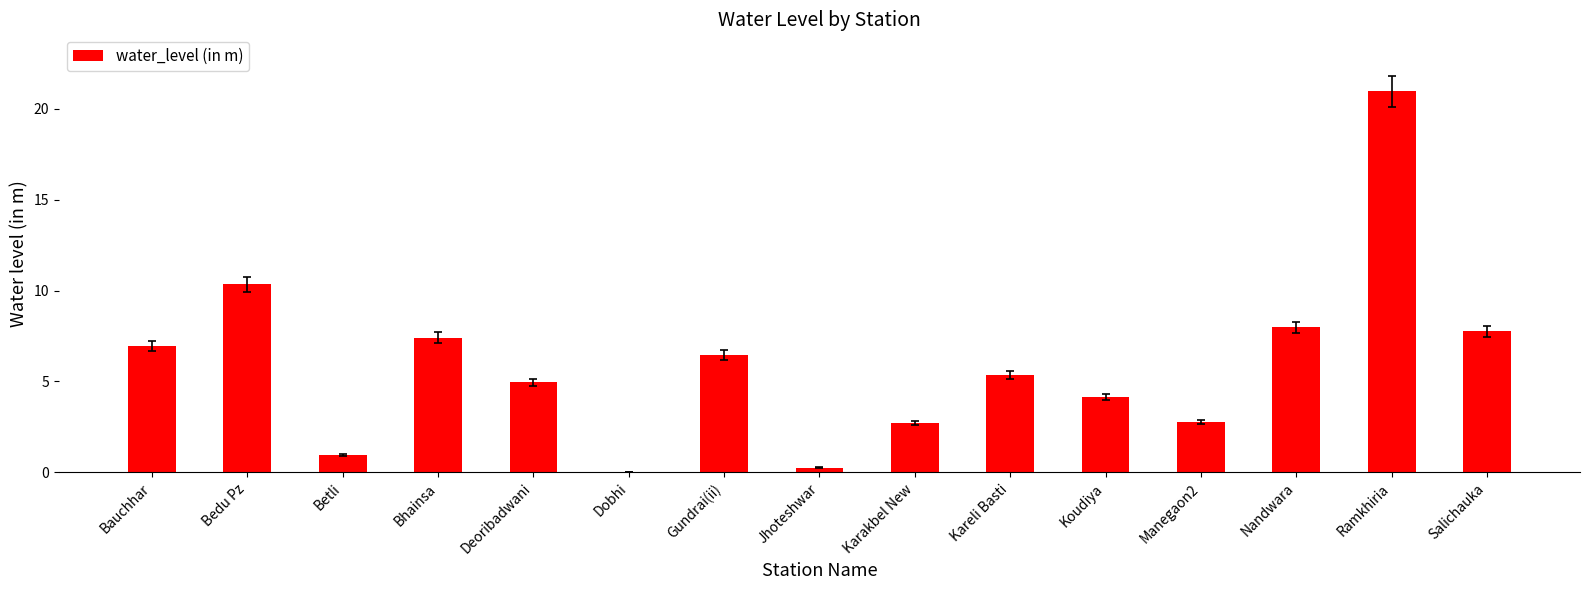

What is the difference between the values at Nandwara and Bauchhar?

1.0